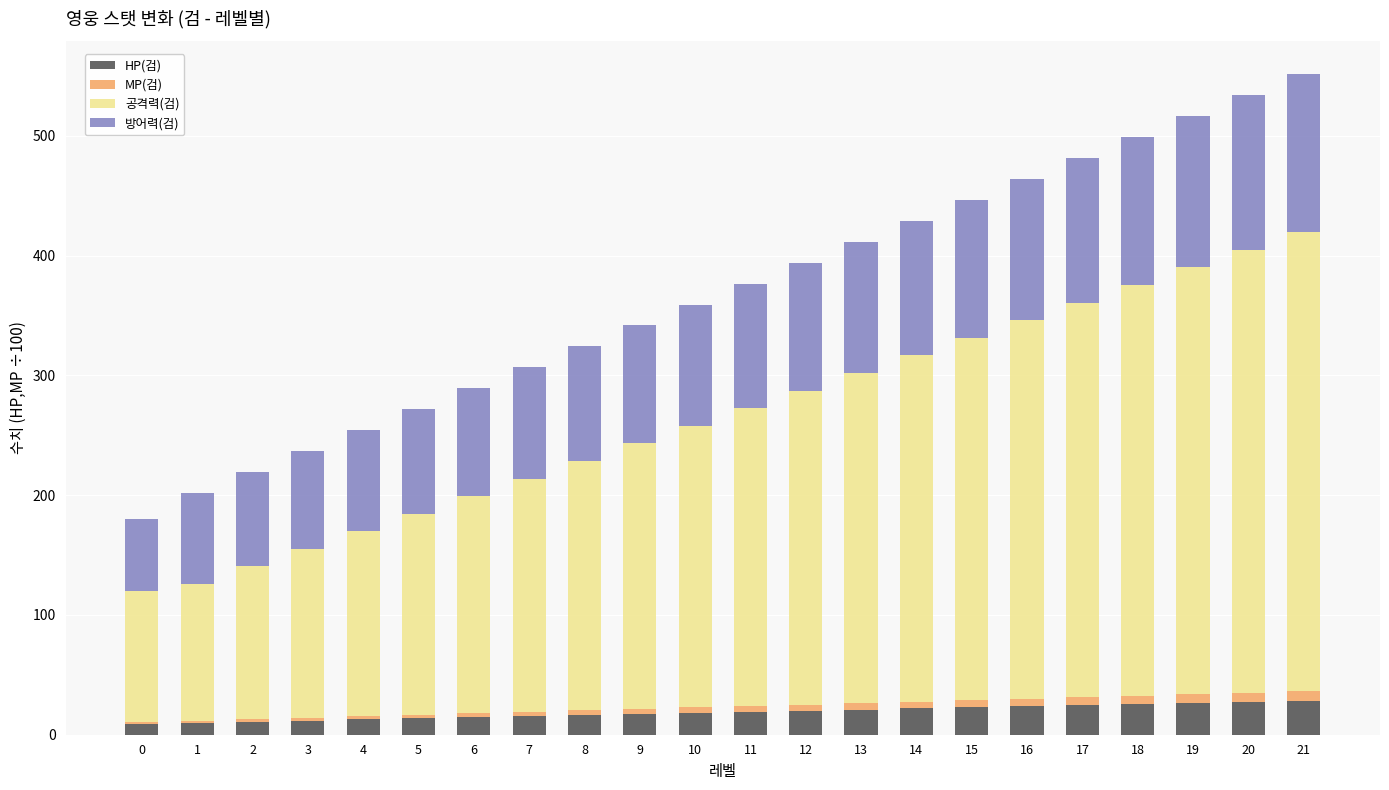

What is the highest value of the HP(검) series?

28.4